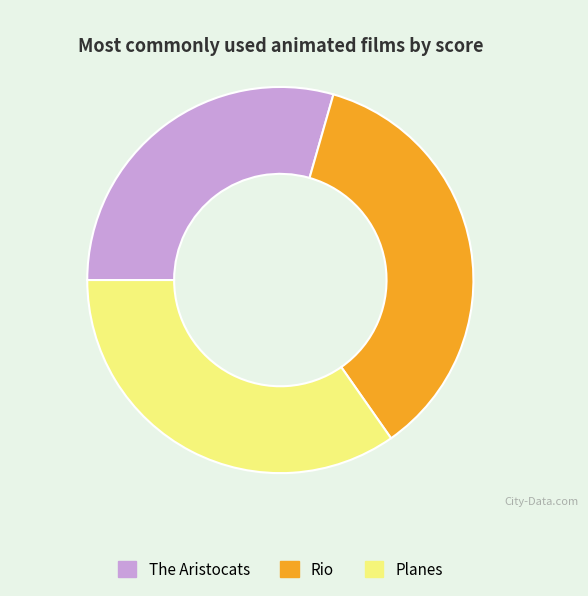

Does Rio represent more than half of the total?

No